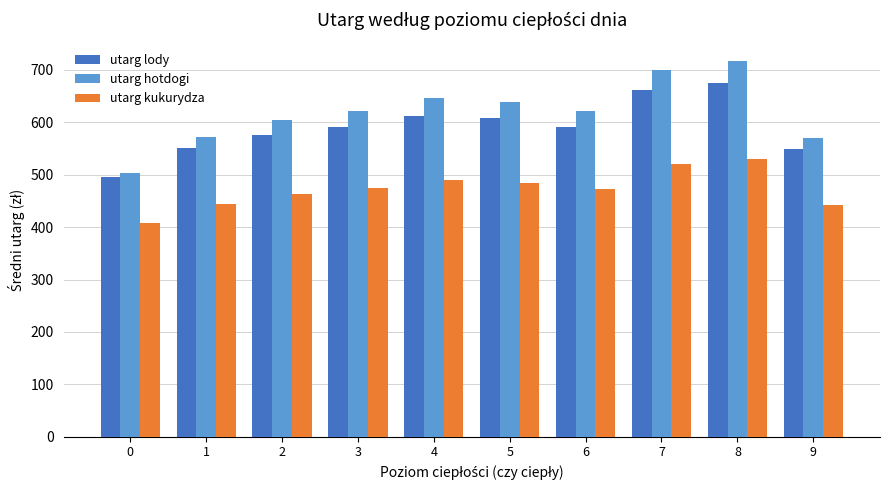

What is the total value across all series at 5?

1730.8